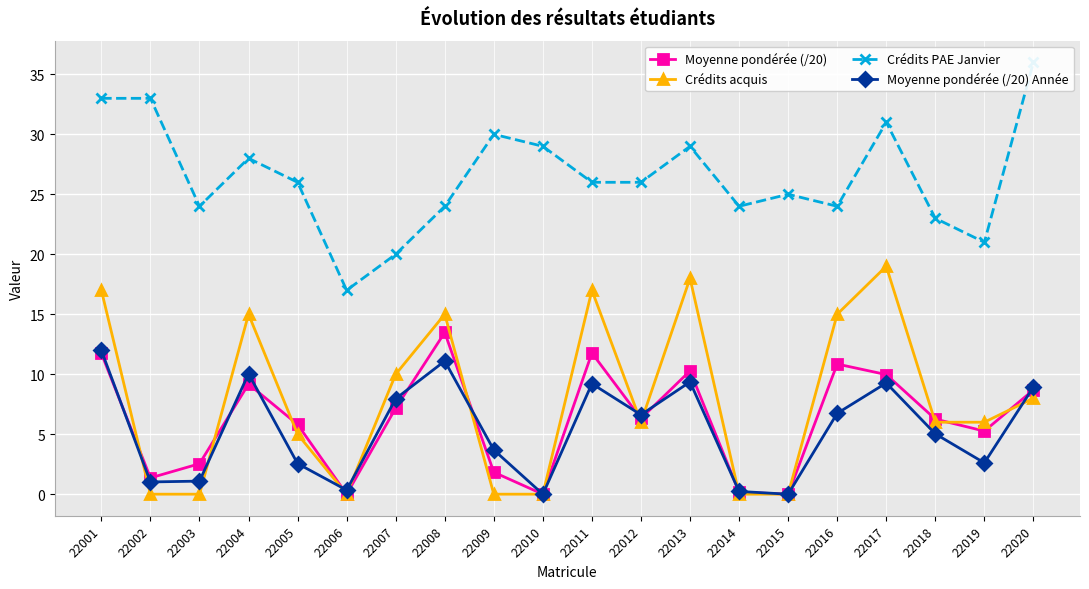

List the labels in order of Moyenne pondérée (/20) value, largest first.

22008, 22011, 22001, 22016, 22013, 22017, 22004, 22020, 22007, 22012, 22018, 22005, 22019, 22003, 22009, 22002, 22014, 22006, 22010, 22015